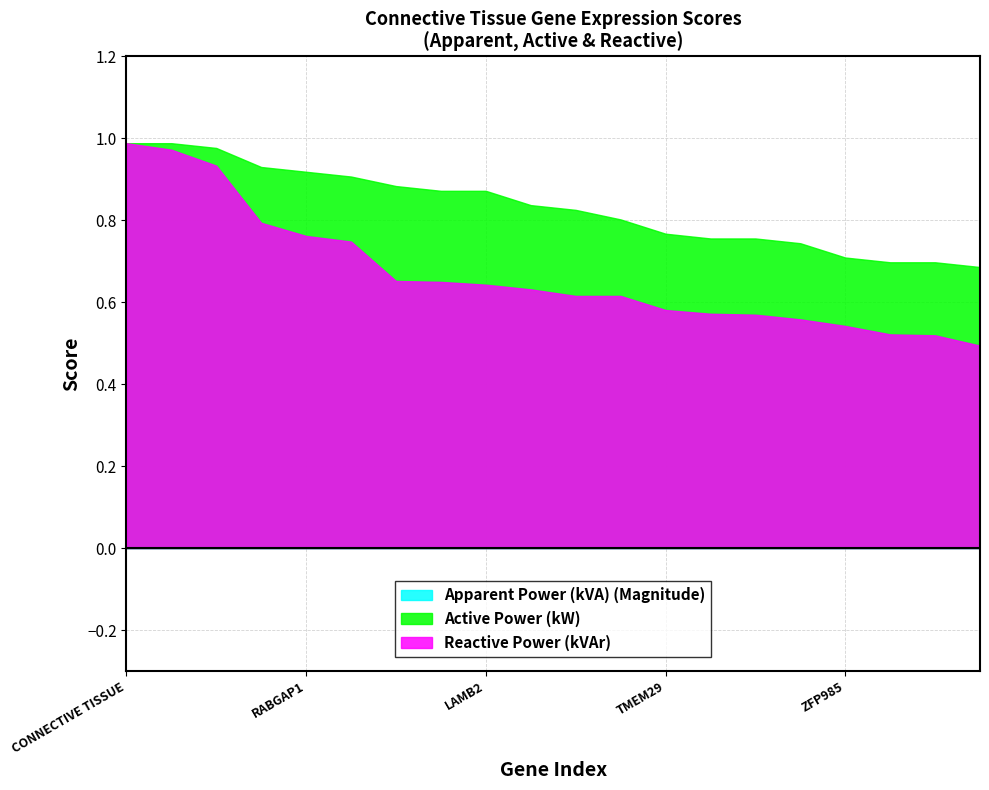

At which category is the sum across all series the highest?

CONNECTIVE TISSUE